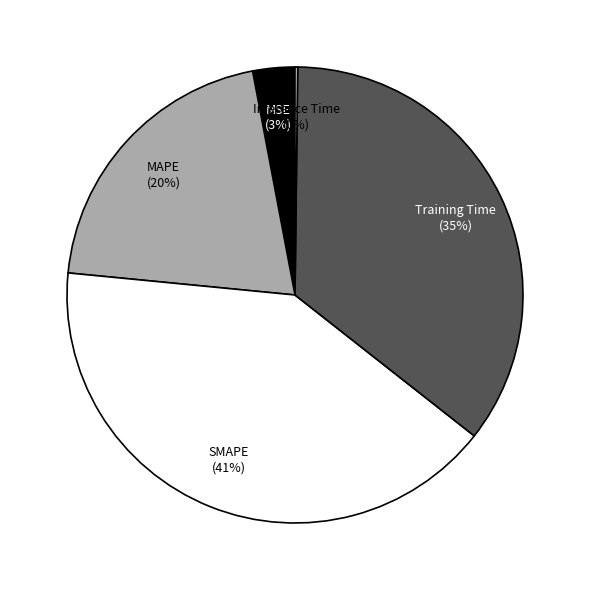

What is the largest slice in the pie chart?

SMAPE